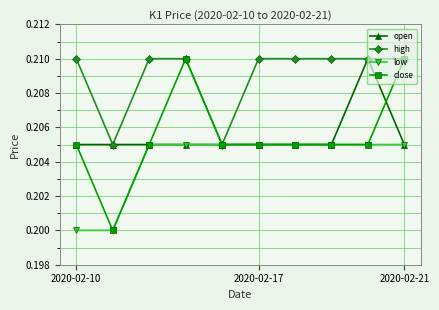

Count the open values in the range 0 to 1.

10